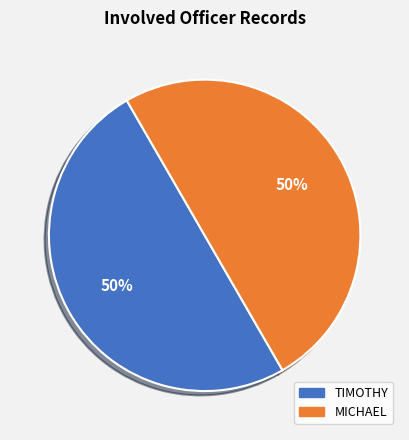

To the nearest percent, what is the average slice percentage?

50%